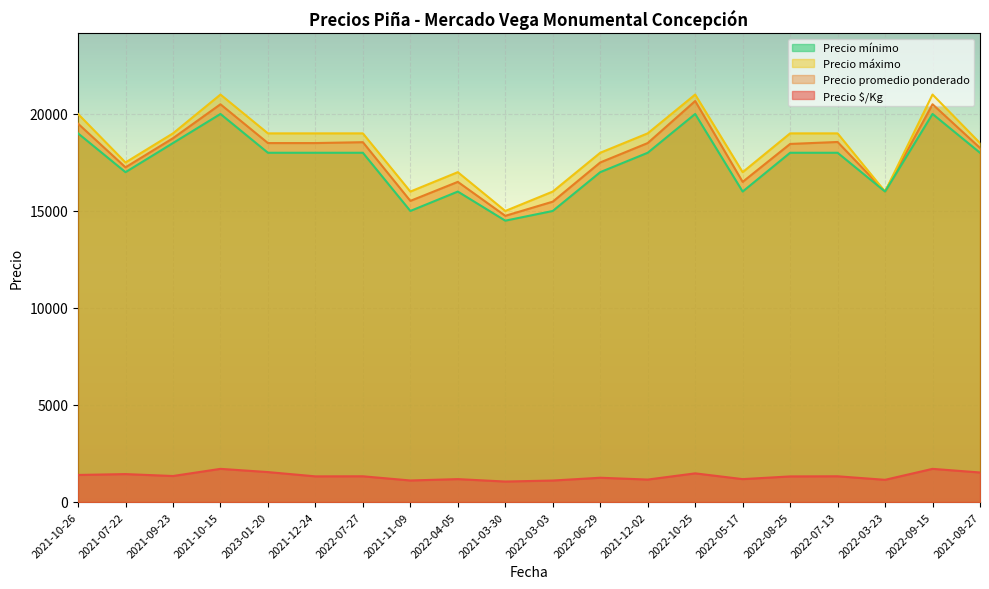

Rank the series by their maximum value, from lowest to highest.

Precio $/Kg, Precio mínimo, Precio promedio ponderado, Precio máximo